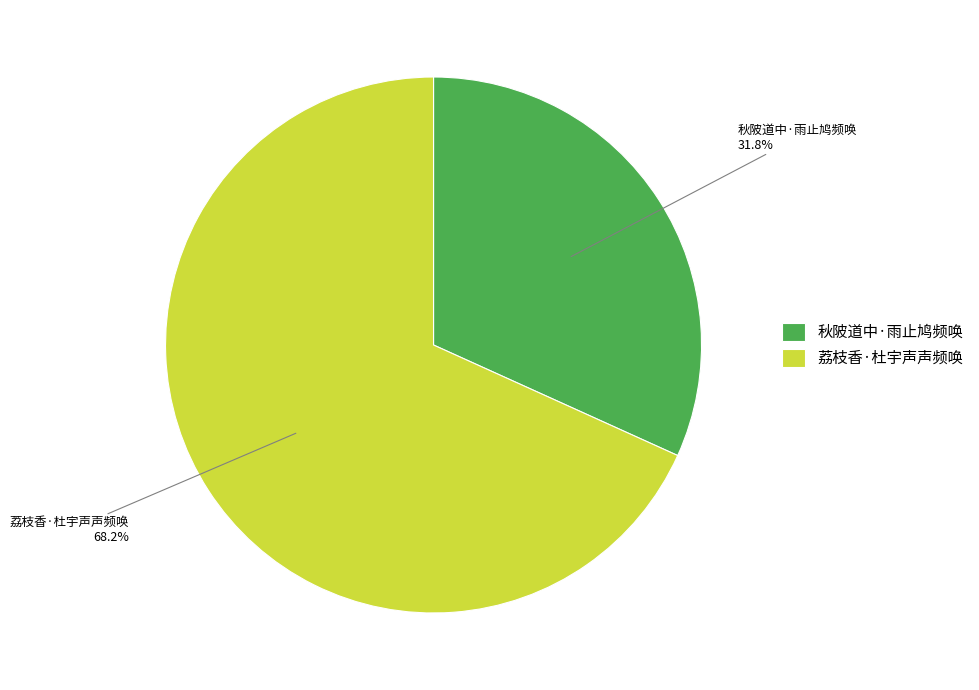

Which has a higher value, 秋陂道中·雨止鸠频唤 or 荔枝香·杜宇声声频唤?

荔枝香·杜宇声声频唤